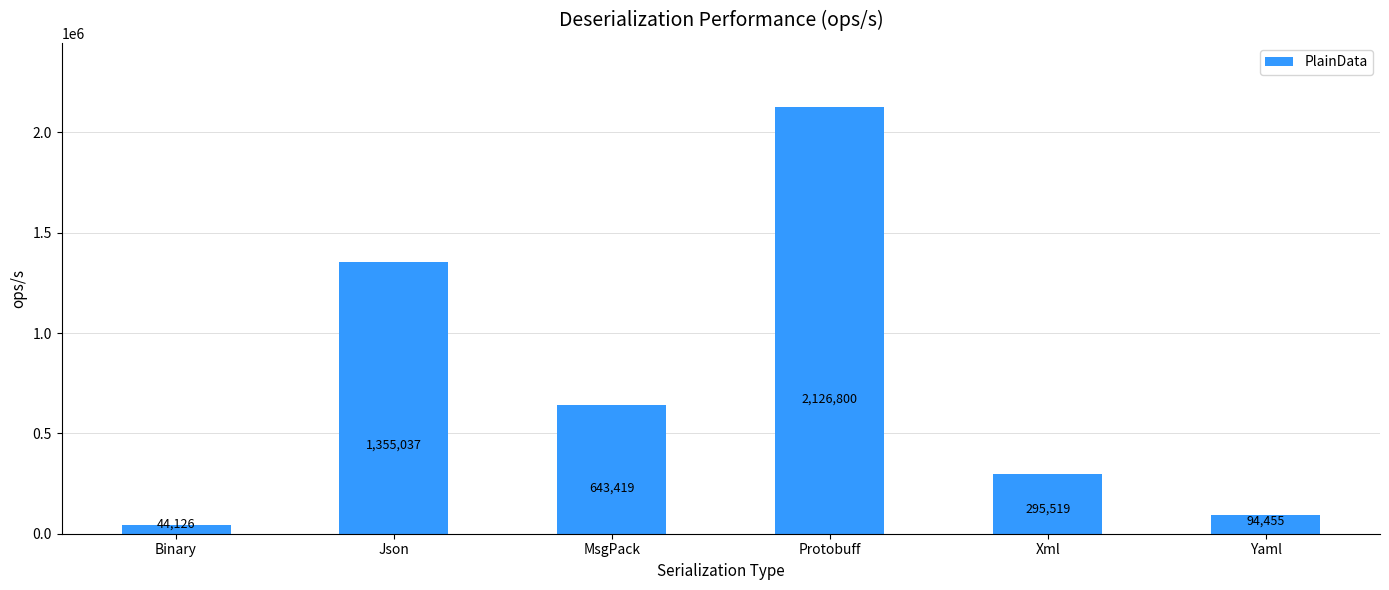

Which label corresponds to the largest value in the chart?

Protobuff